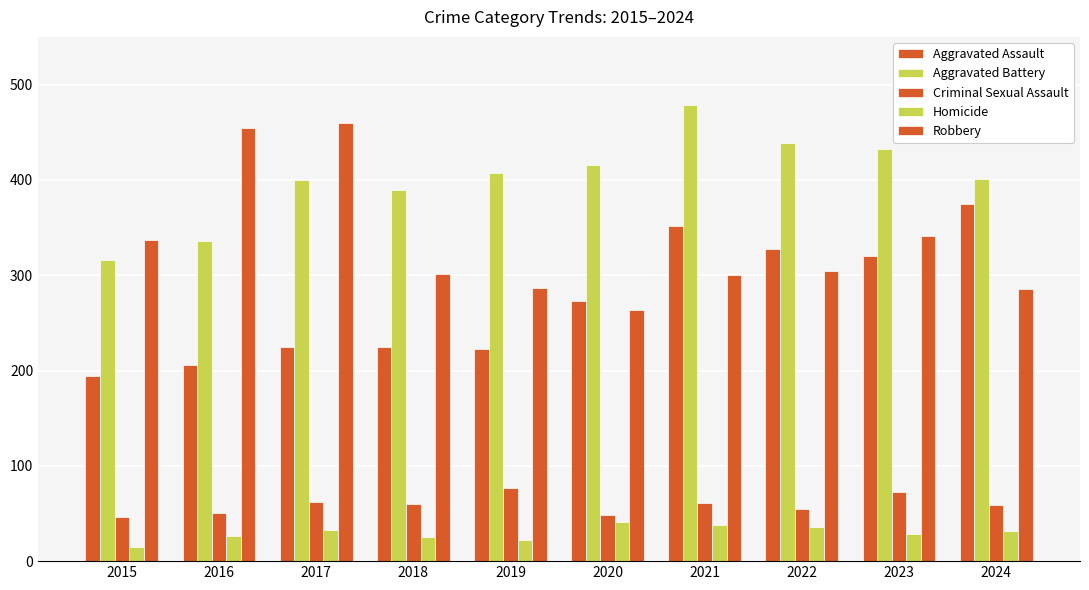

Reading left to right, transcribe all the data shown in this chart.

Aggravated Assault: 194	206	225	225	223	273	352	327	320	375
Aggravated Battery: 316	336	400	389	407	416	479	439	432	401
Criminal Sexual Assault: 46	50	62	60	77	48	61	55	73	59
Homicide: 15	26	33	25	22	41	38	36	28	32
Robbery: 337	454	460	301	287	263	300	304	341	286